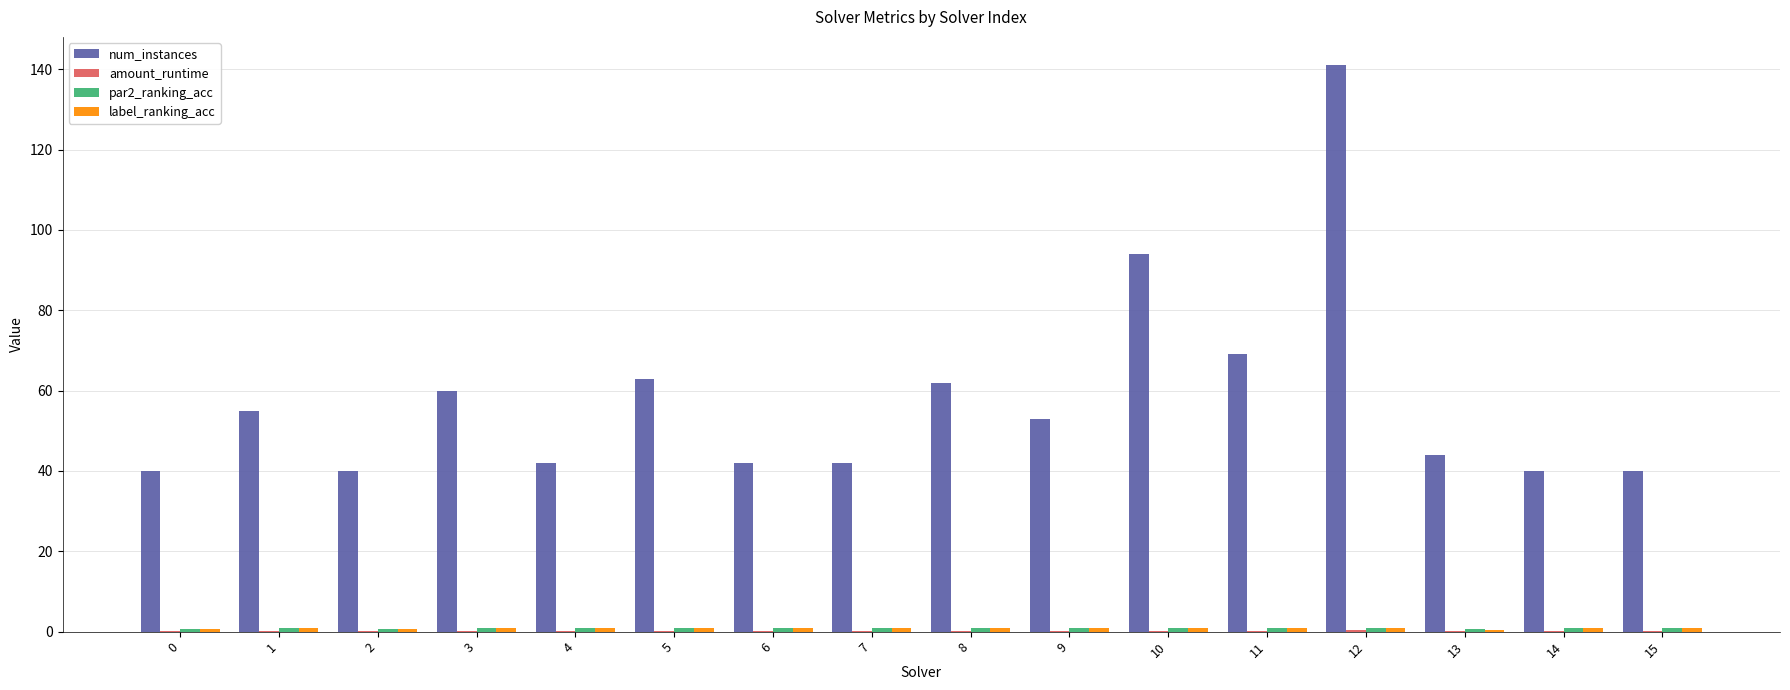

The num_instances series shows 42.0 at 7. True or false?

True